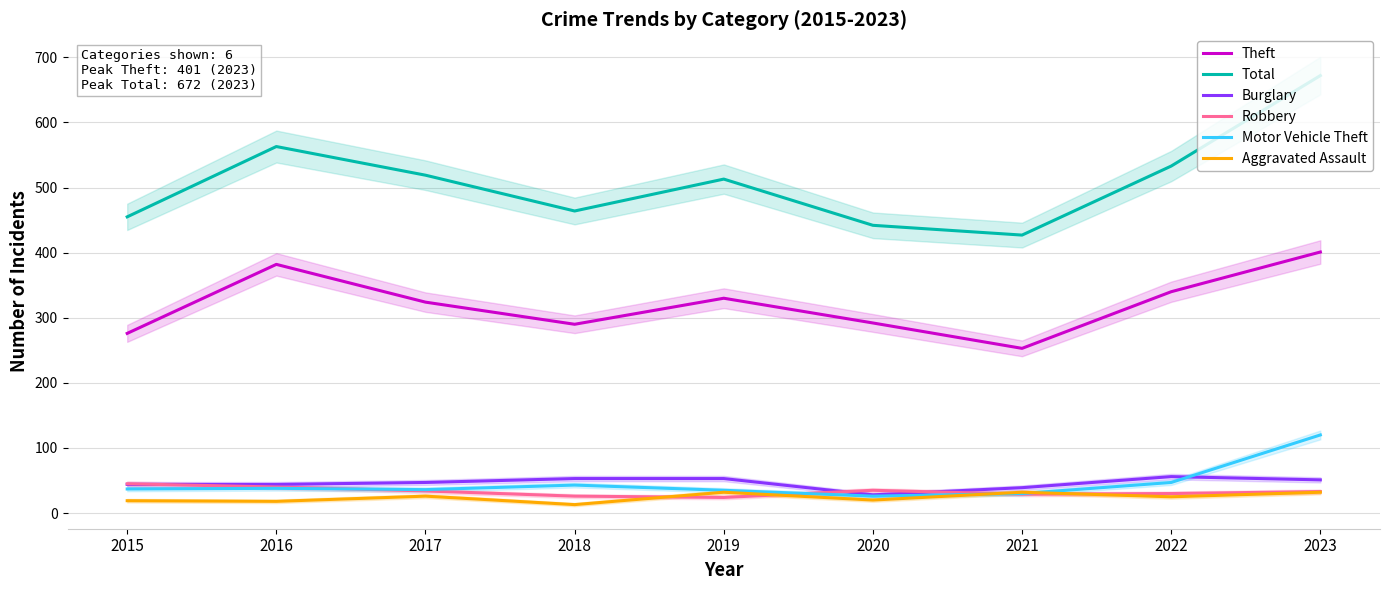

Which series changed the most between 2016 and 2018?

Total